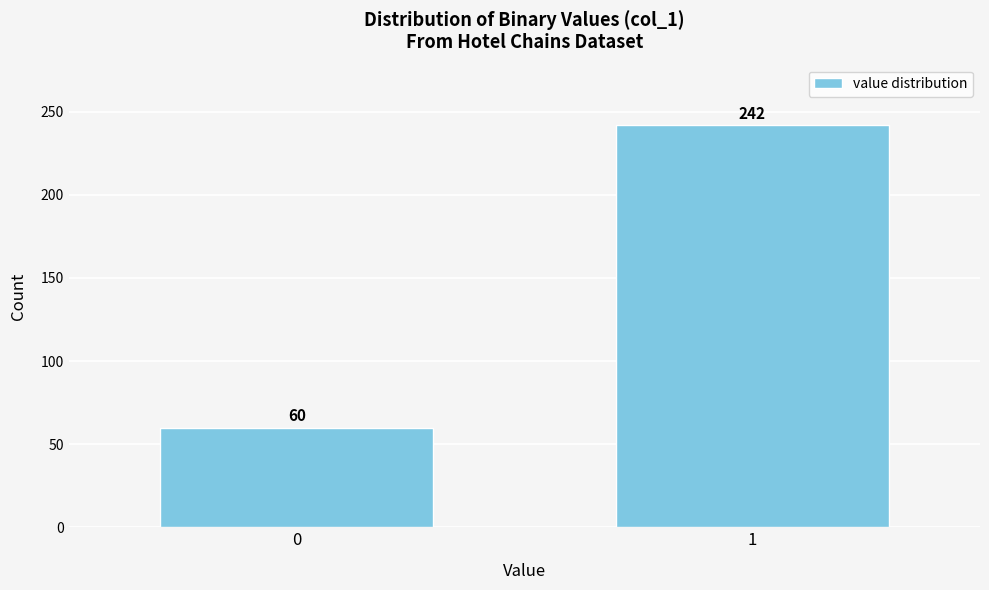

Reading right to left, extract all data points from this chart.

1=242	0=60